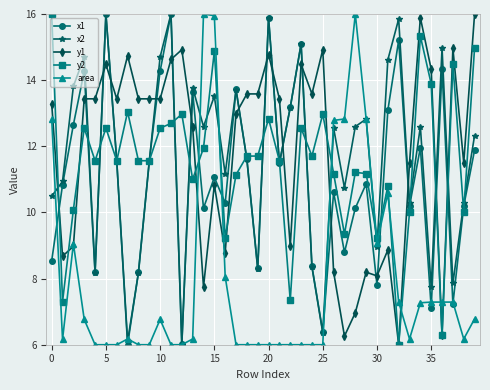

What is the value of the y1 point at the 20th from the left?

13.6